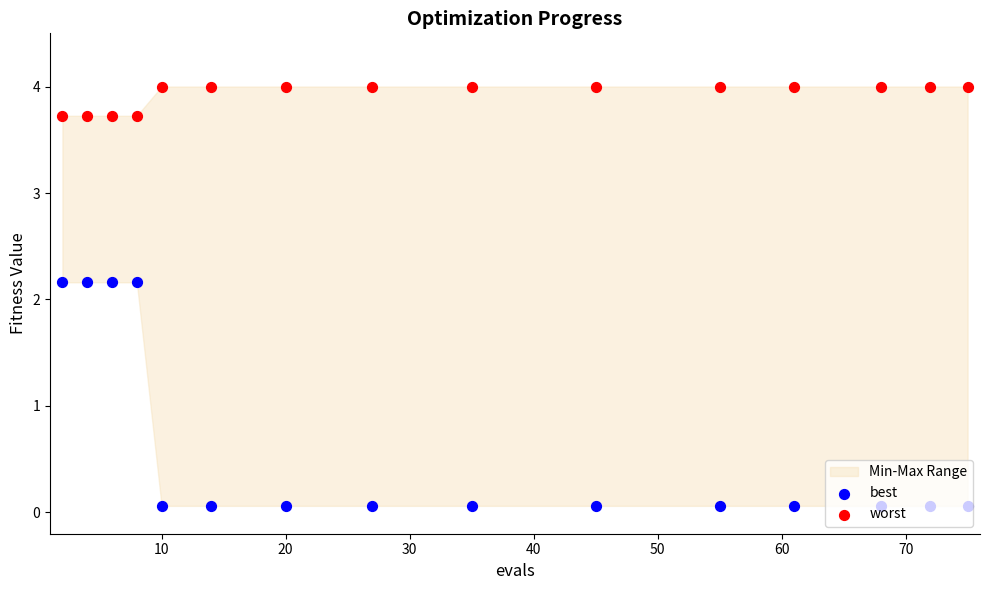

What are all the series names shown in the legend?

best, worst